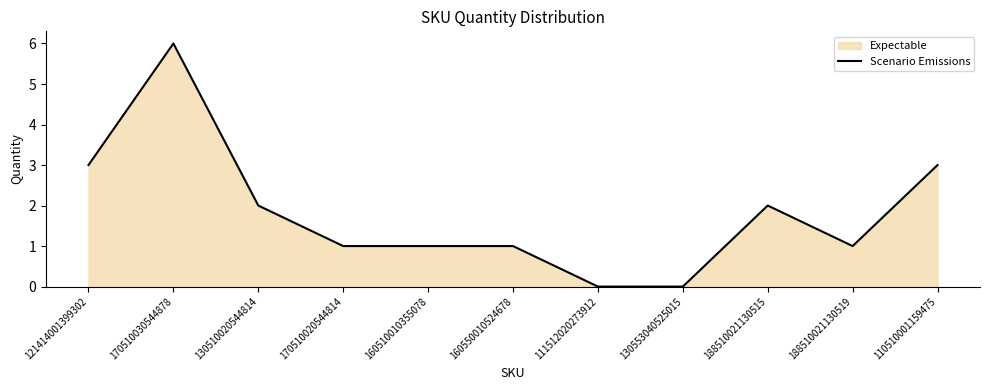

Between 111512020273912 and 160550010524678, which is larger?

160550010524678